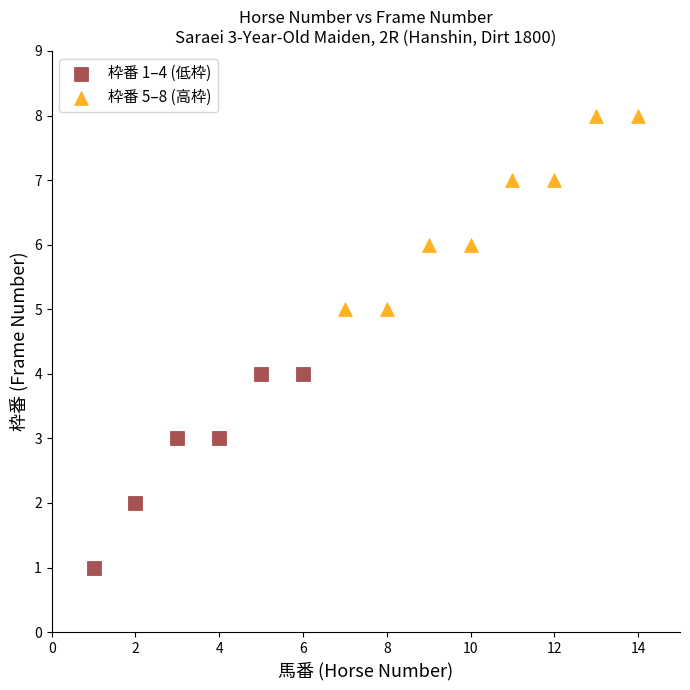

Which series contains the highest Y value?

枠番 5–8 (高枠)